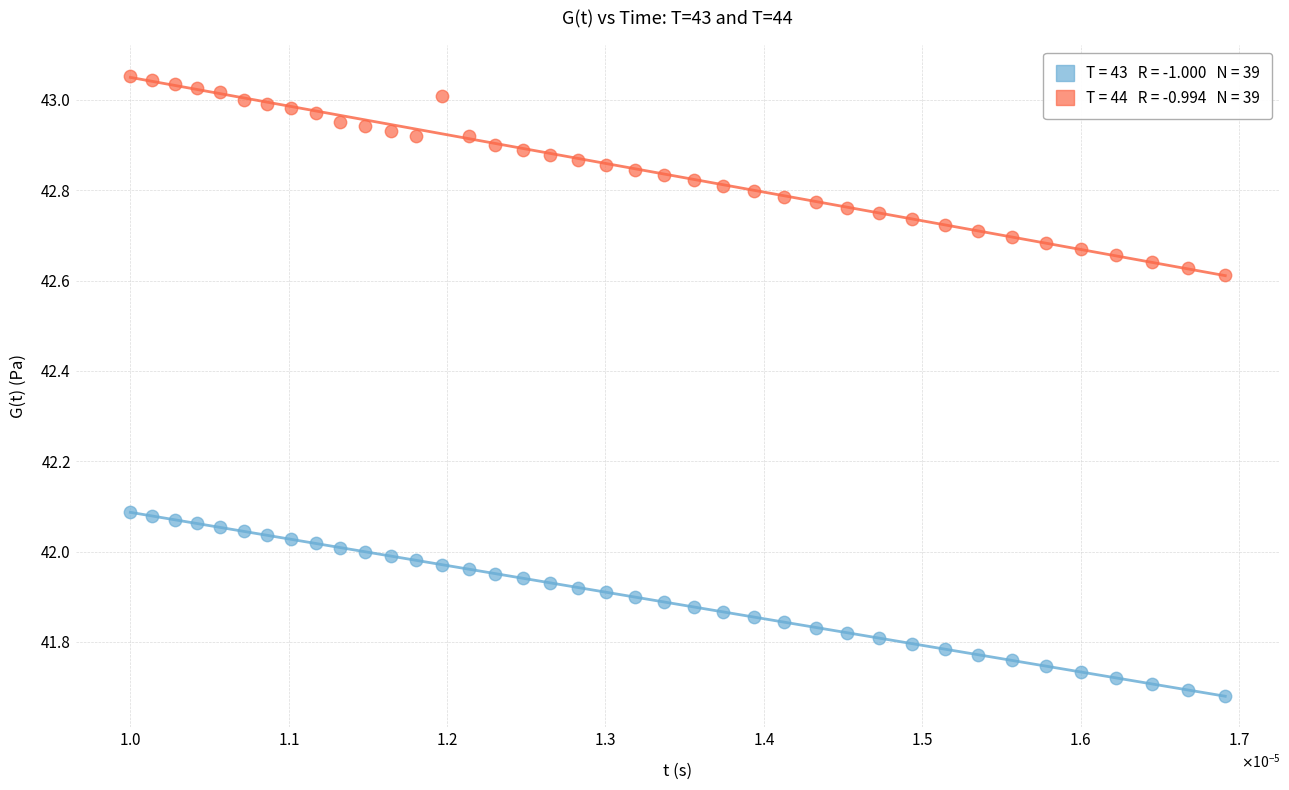

Across all data points, what is the range of Y values (max minus min)?

1.4